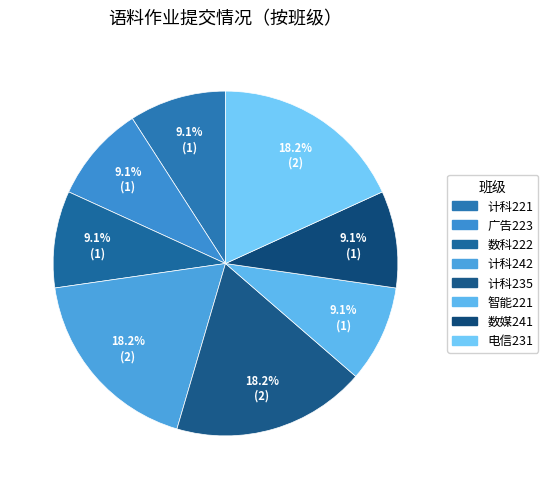

What percentage is NOT represented by 电信231?

81.8%